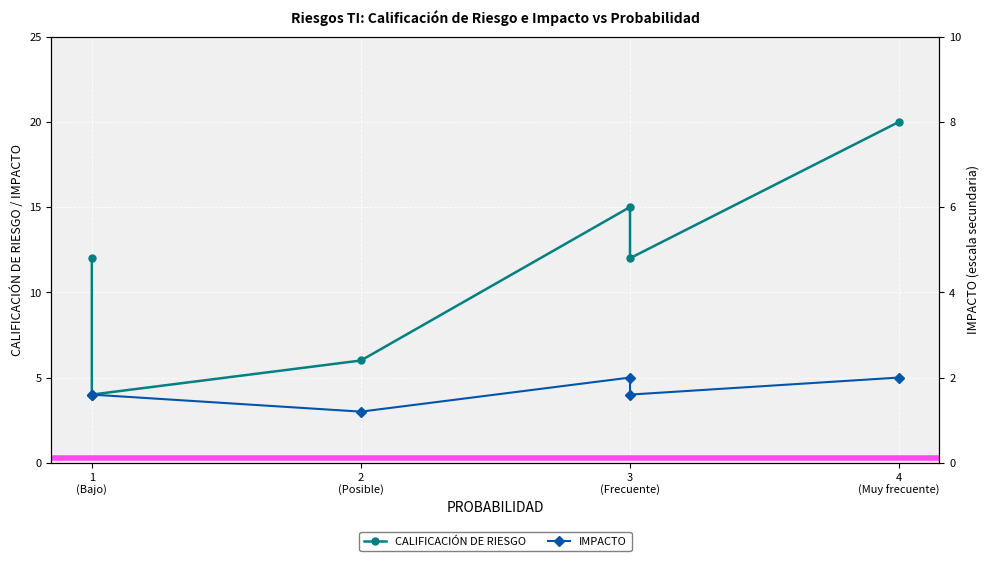

True or false: CALIFICACIÓN DE RIESGO and IMPACTO intersect in this chart.

False